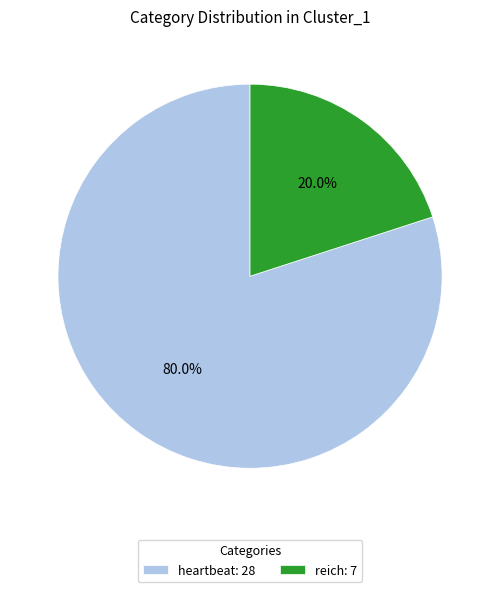

True or false: heartbeat accounts for 75% of the total.

False